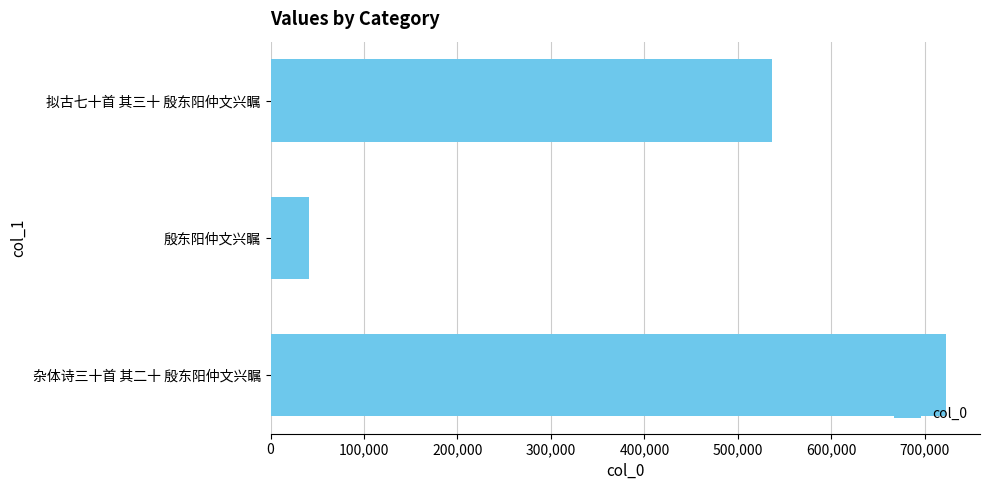

What is the label of the 1st bar from the bottom?

杂体诗三十首 其二十 殷东阳仲文兴瞩